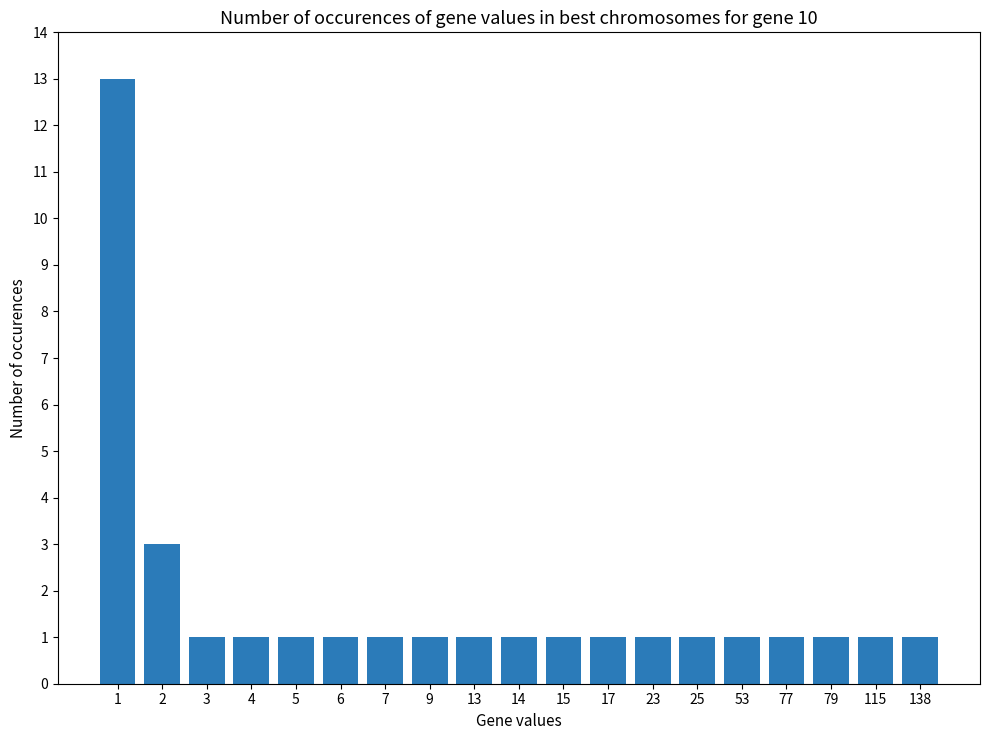

Approximately how many times larger is the value at 6 compared to 3?

1.0